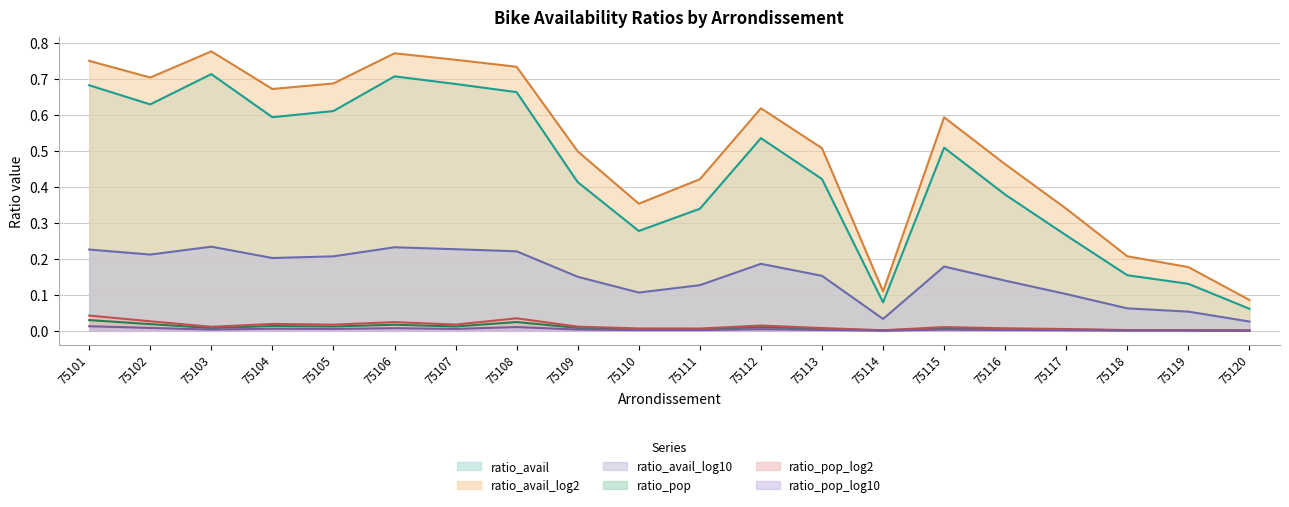

Which series has the largest range (max minus min)?

ratio_avail_log2